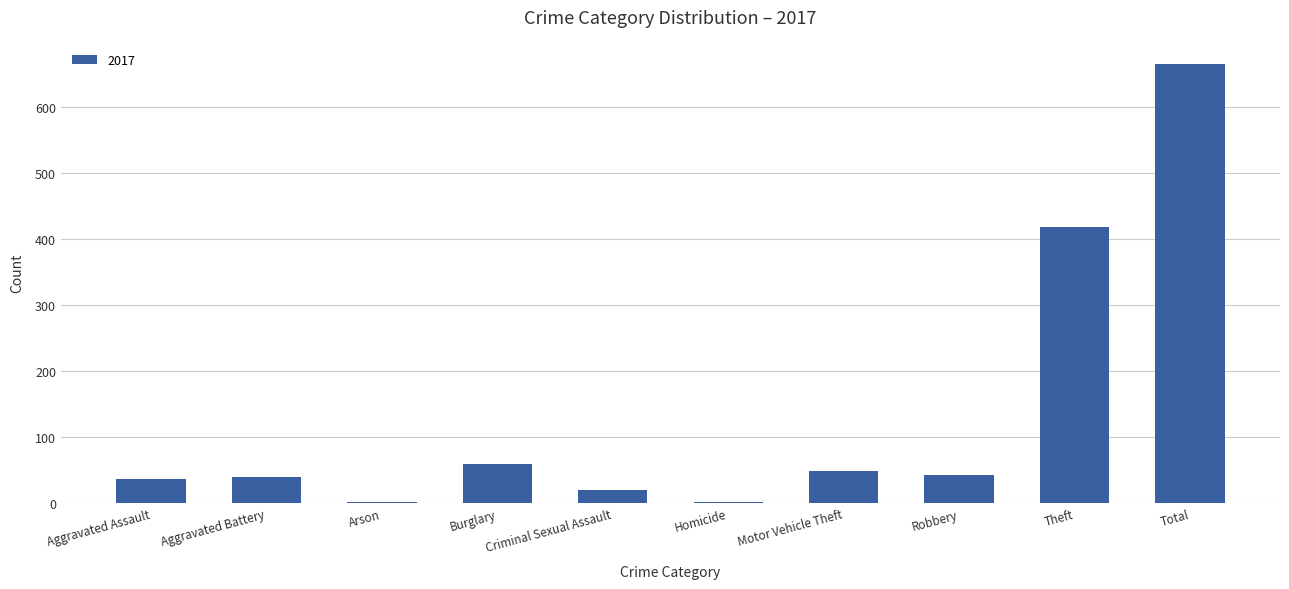

What is the greatest value displayed?

665